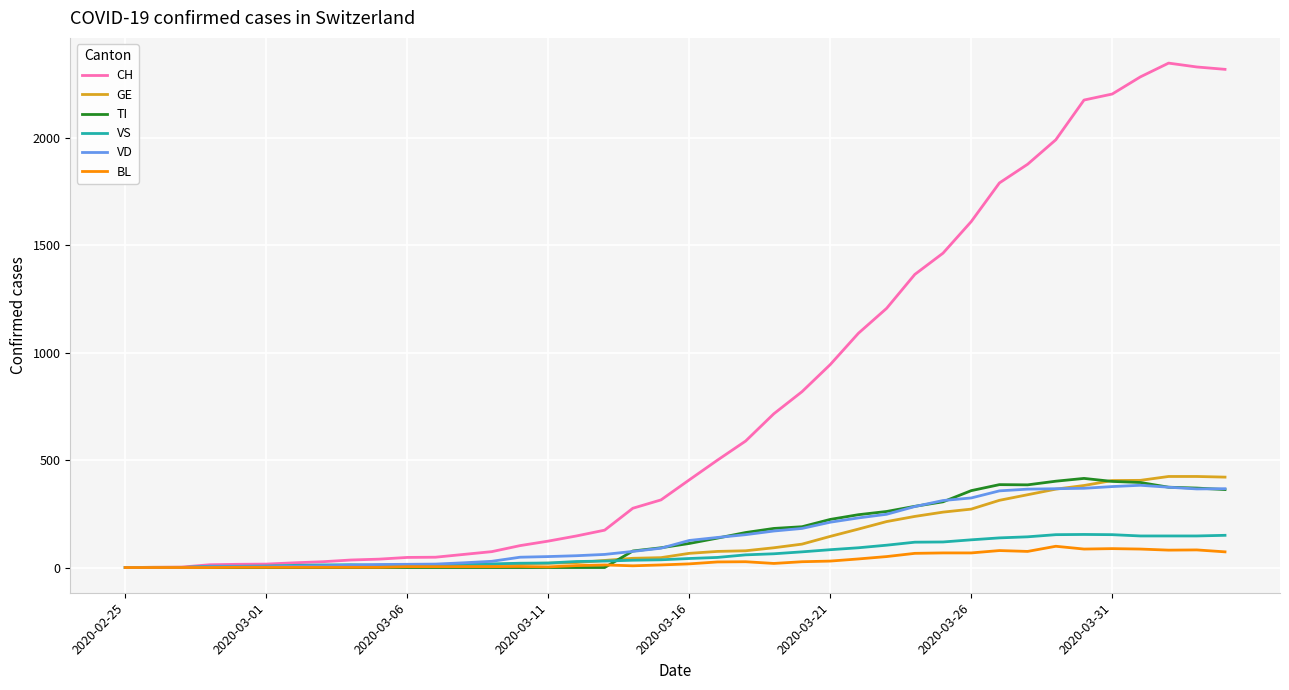

Which series has the largest range (max minus min)?

CH